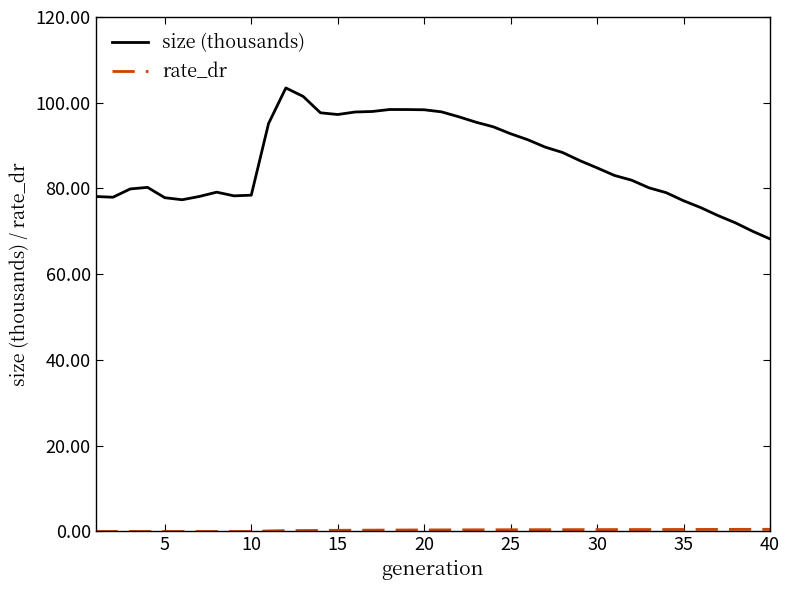

Which series has the largest total across all categories?

size (thousands)